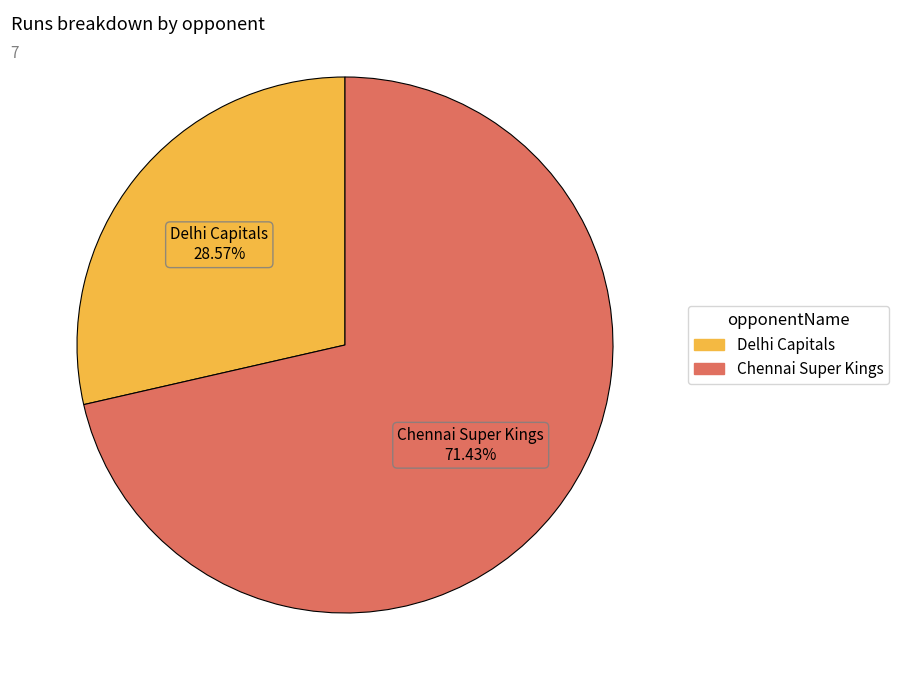

Which has a higher value, Delhi Capitals or Chennai Super Kings?

Chennai Super Kings